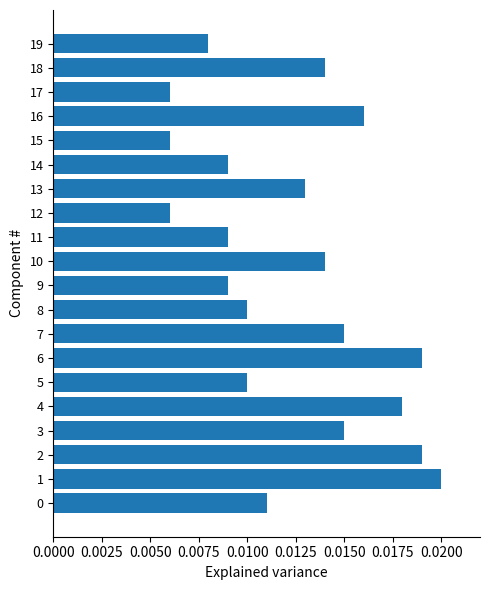

Which has a higher value, 14 or 13?

13